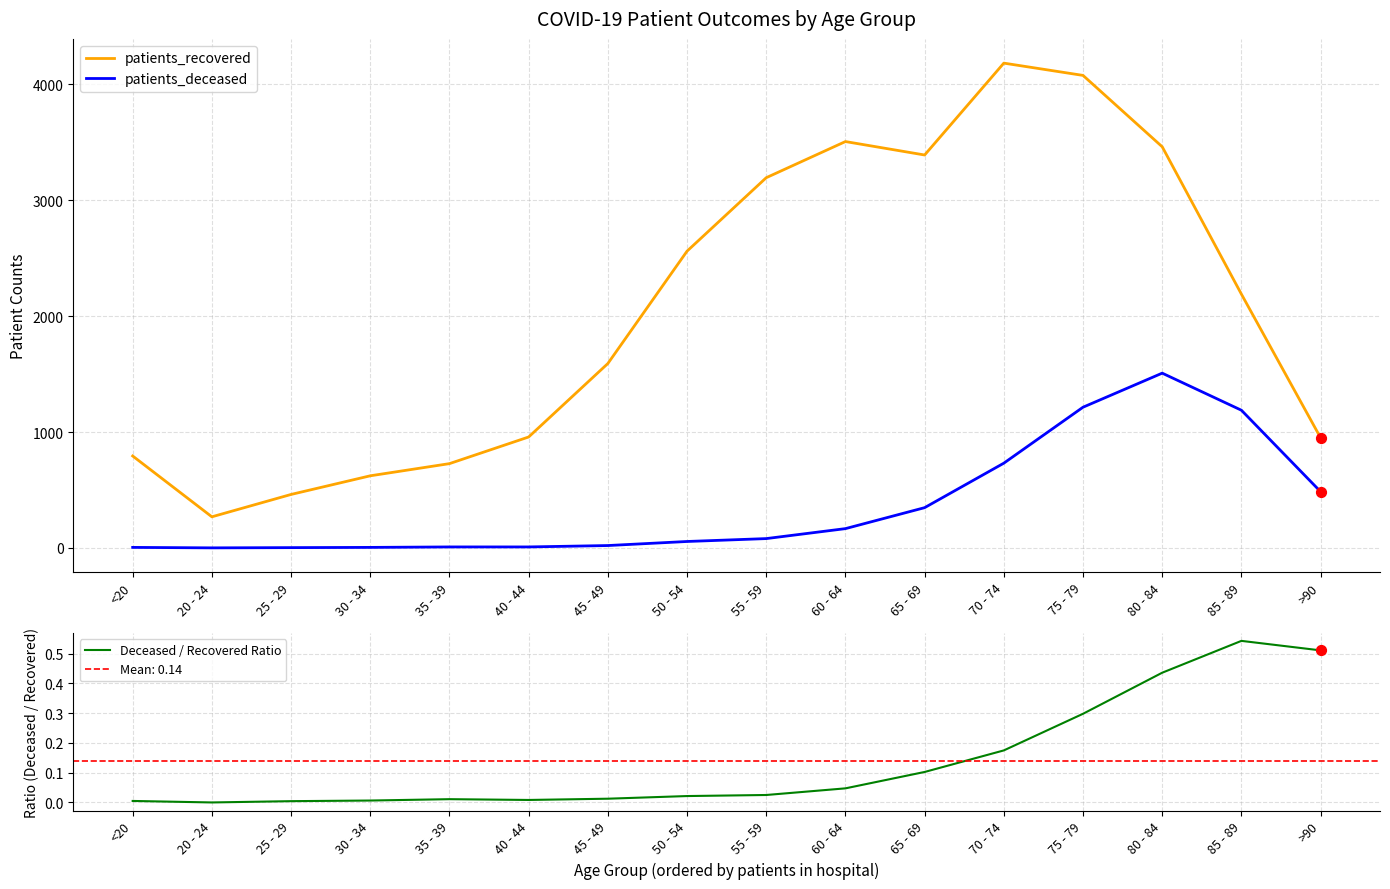

What is the total value across all series at <20?

797.0